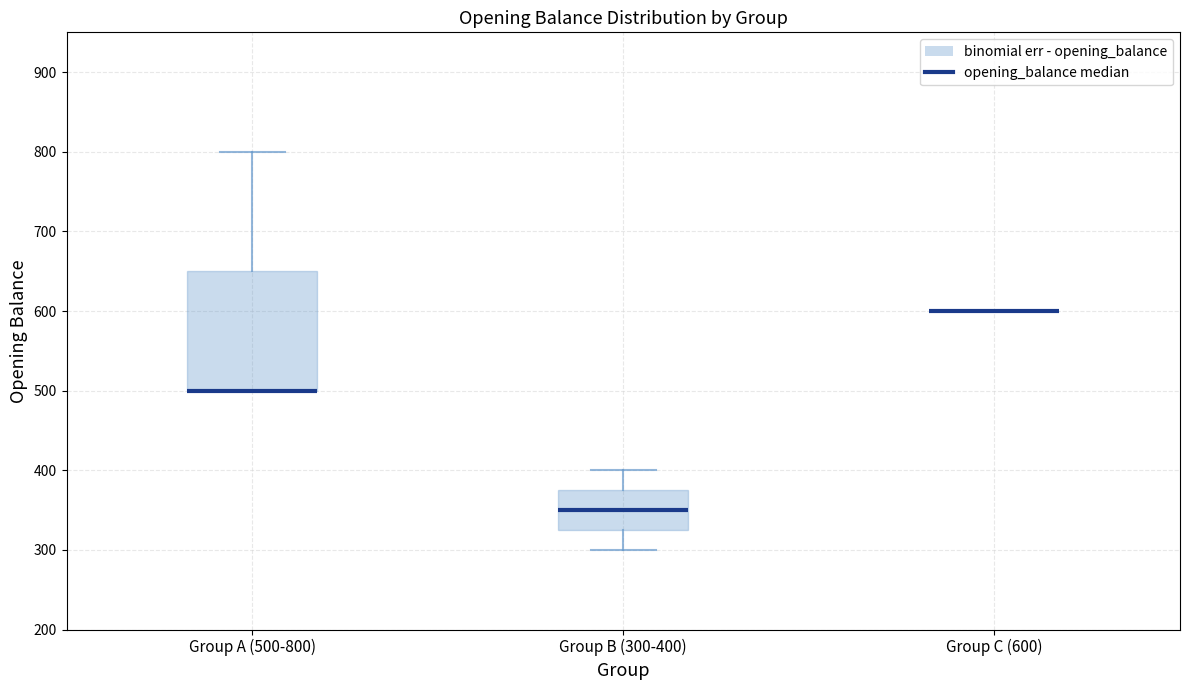

Reading left to right, read every box against the y-axis: the position of its median line, the range the box covers, and the ends of its whiskers. The values are not printed on the chart, so give them approximately, as read against the axis.

Group A (500-800): median 500 (drawn on the box's lower edge), box 500 to 650, whiskers 500 to 800
Group B (300-400): median 350, box 330 to 380, whiskers 300 to 400
Group C (600): box collapsed to a line at 600, whiskers 600 to 600